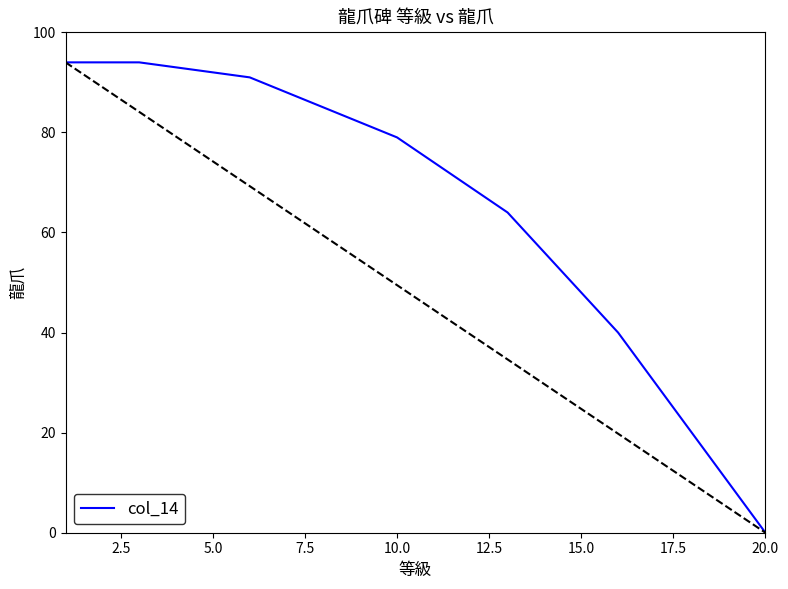

What is the greatest value displayed?

94